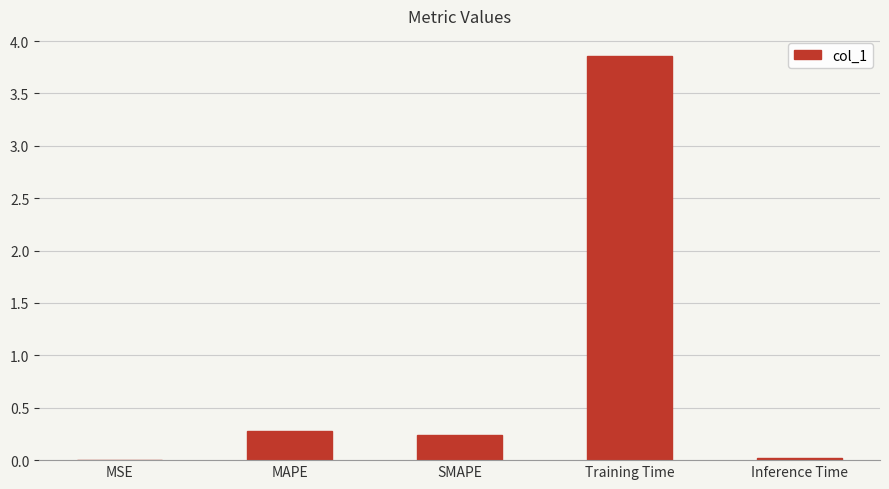

What is the sum of all values?

4.4